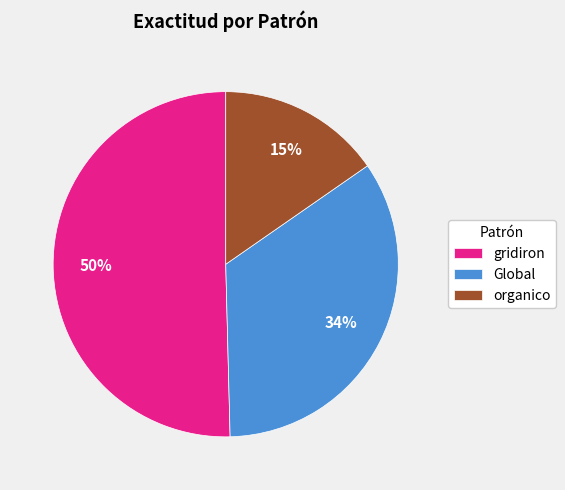

Which slice is the smallest?

organico